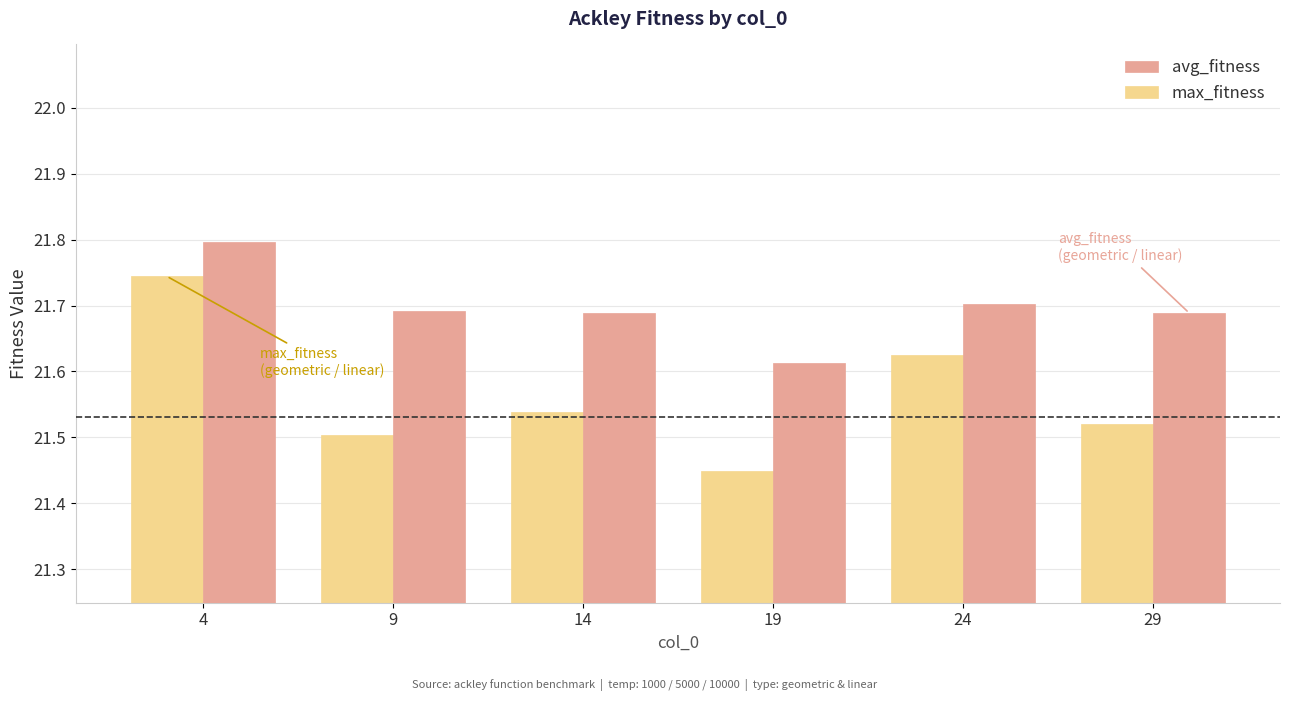

How many avg_fitness values are between 21 and 22?

6